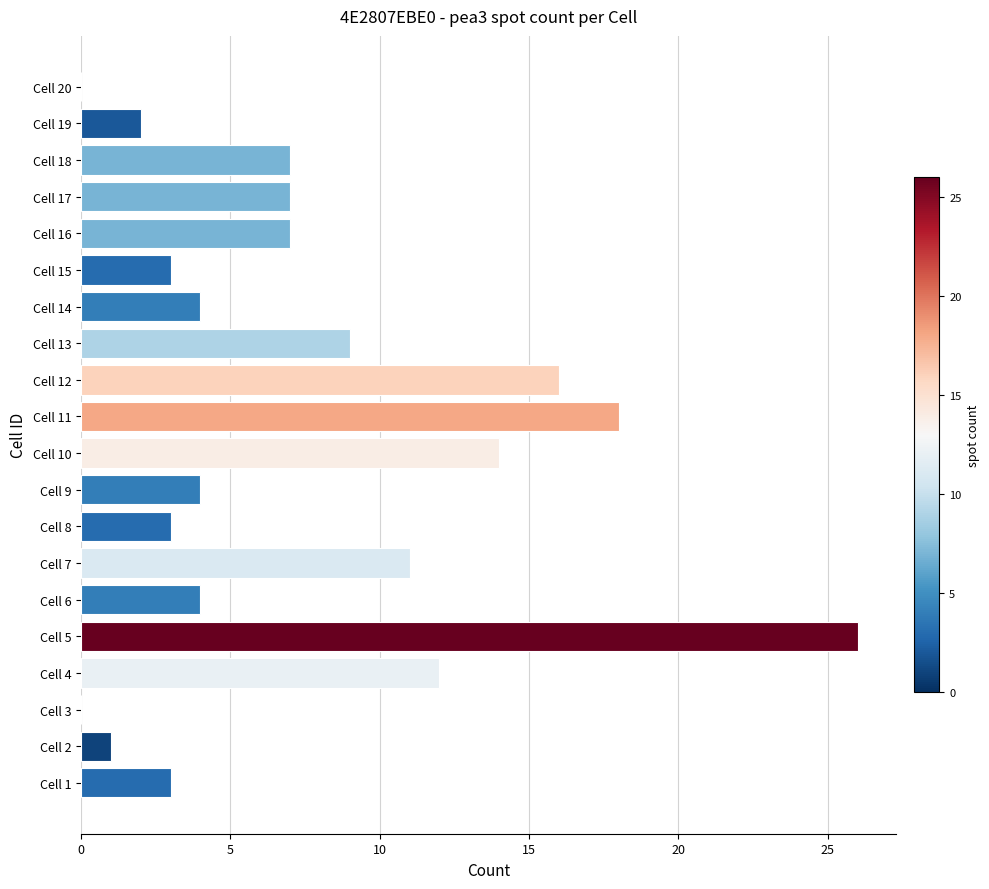

Which category has the highest value across all series?

Cell 5